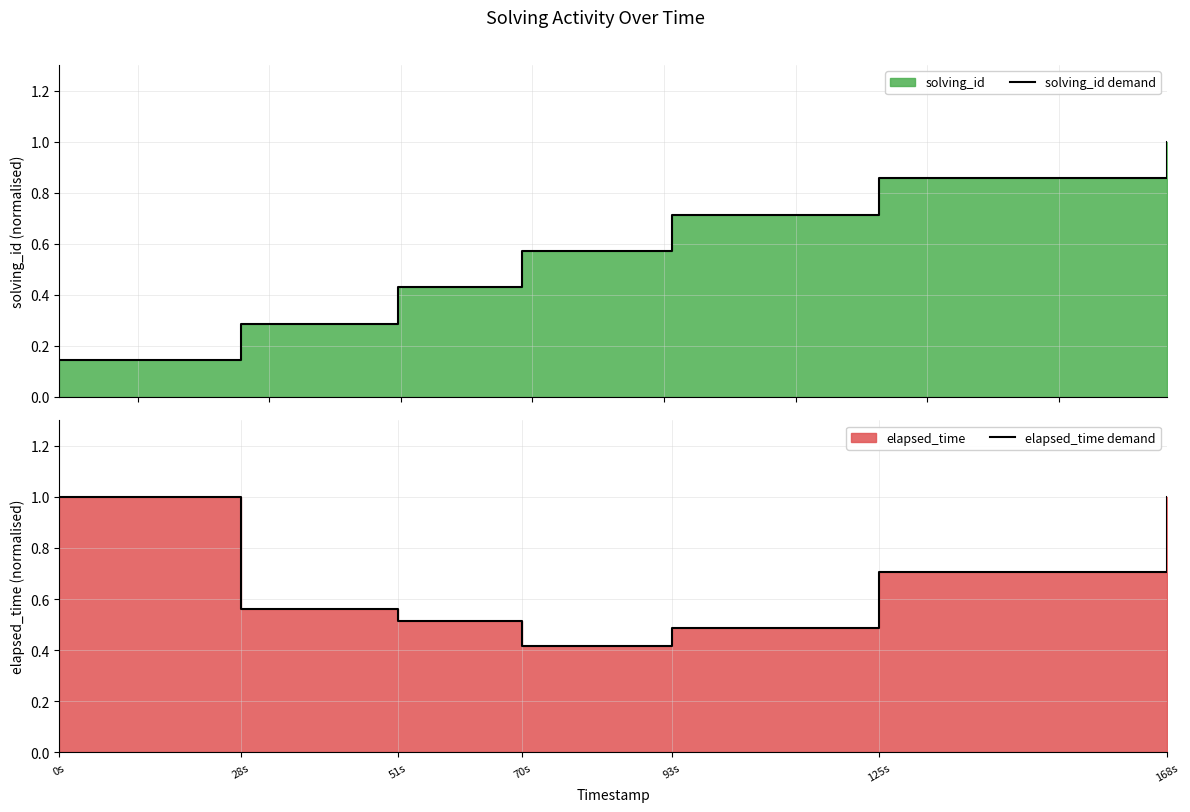

Reading left to right, what are all the values shown in this chart?

solving_id demand: 0.1	0.3	0.4	0.6	0.7	0.9	1.0
elapsed_time demand: 1.0	0.6	0.5	0.4	0.5	0.7	1.0